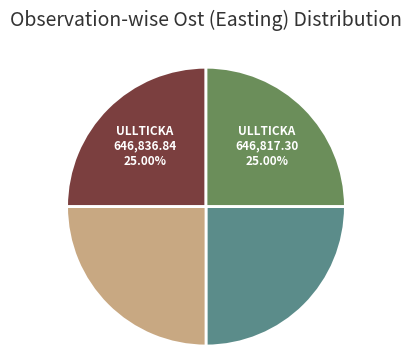

Is there a majority slice in this chart?

No